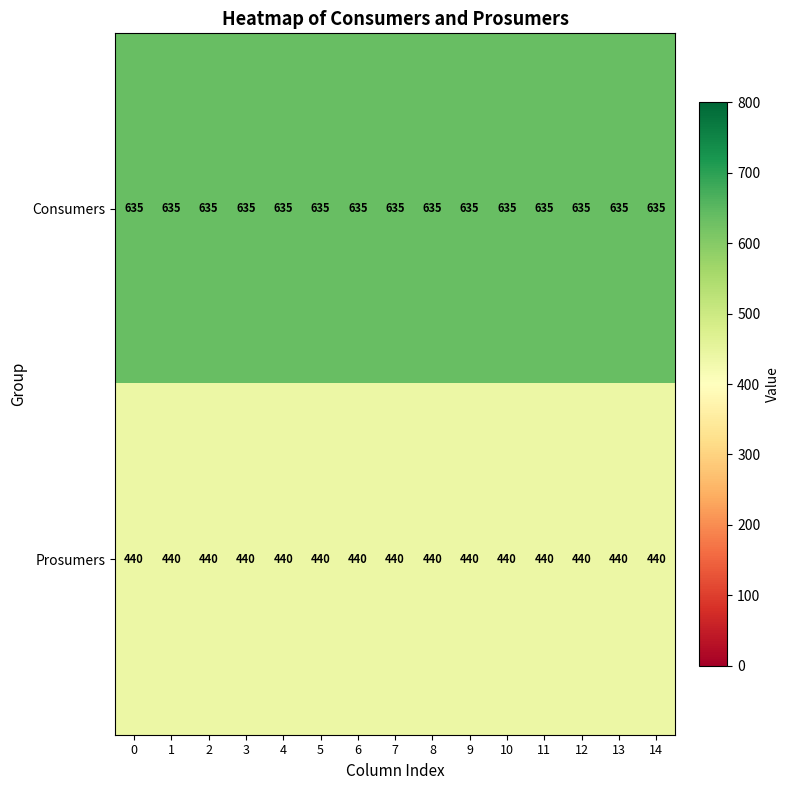

What is the spread (max minus min) of values at 9?

195